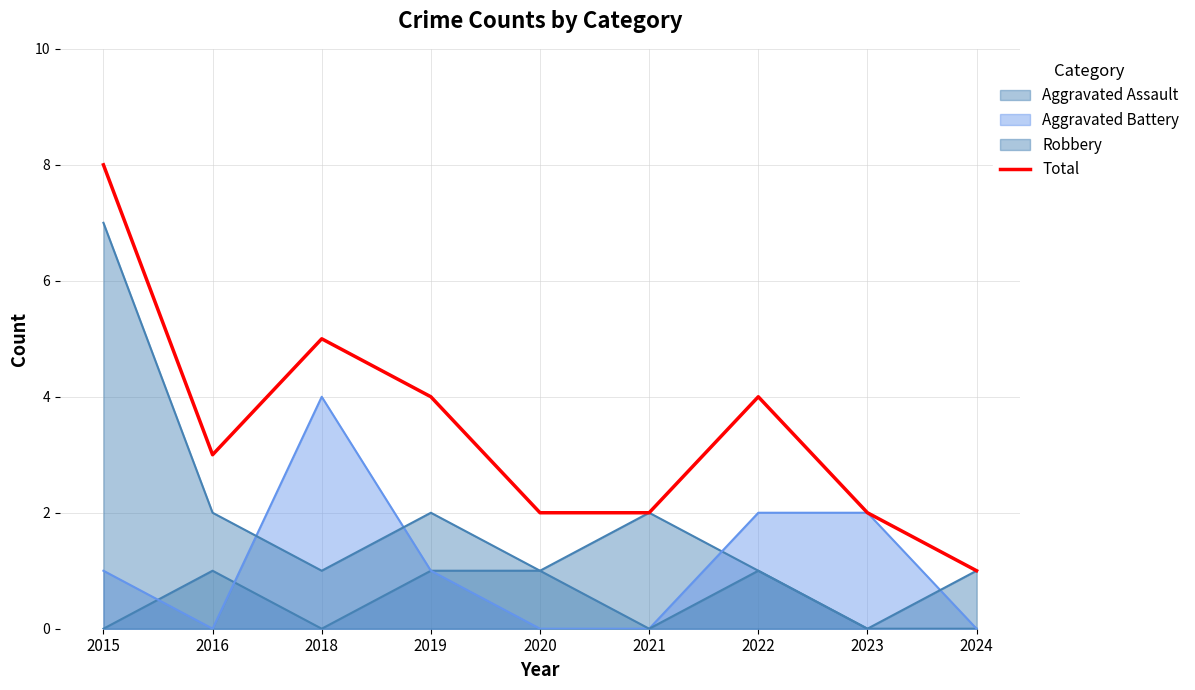

Which has a higher value, 2016 or 2024?

2016